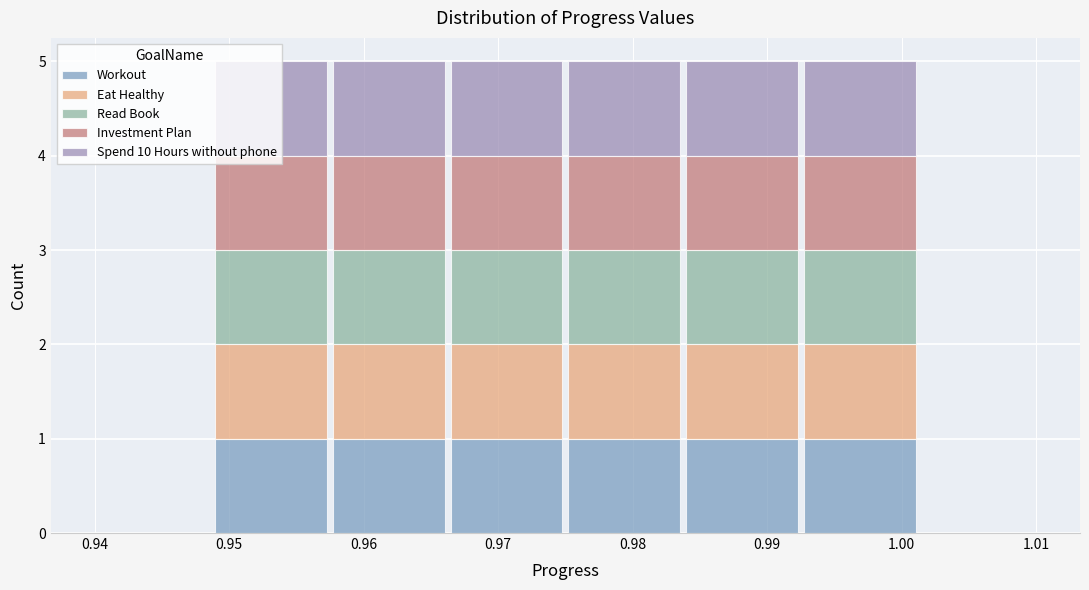

What is the total height of the stacked bar covering 0.975 to 0.984 on the x-axis? Neither the bar edges nor the heights are printed on the chart, so give them approximately, as read against the axes.

5